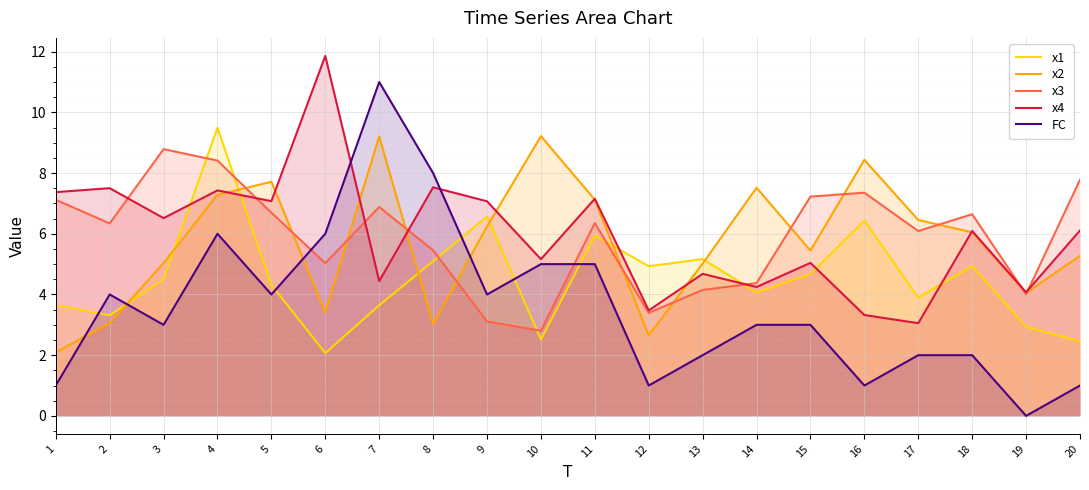

What is the difference between the maximum and minimum values in the x3 series?

6.0